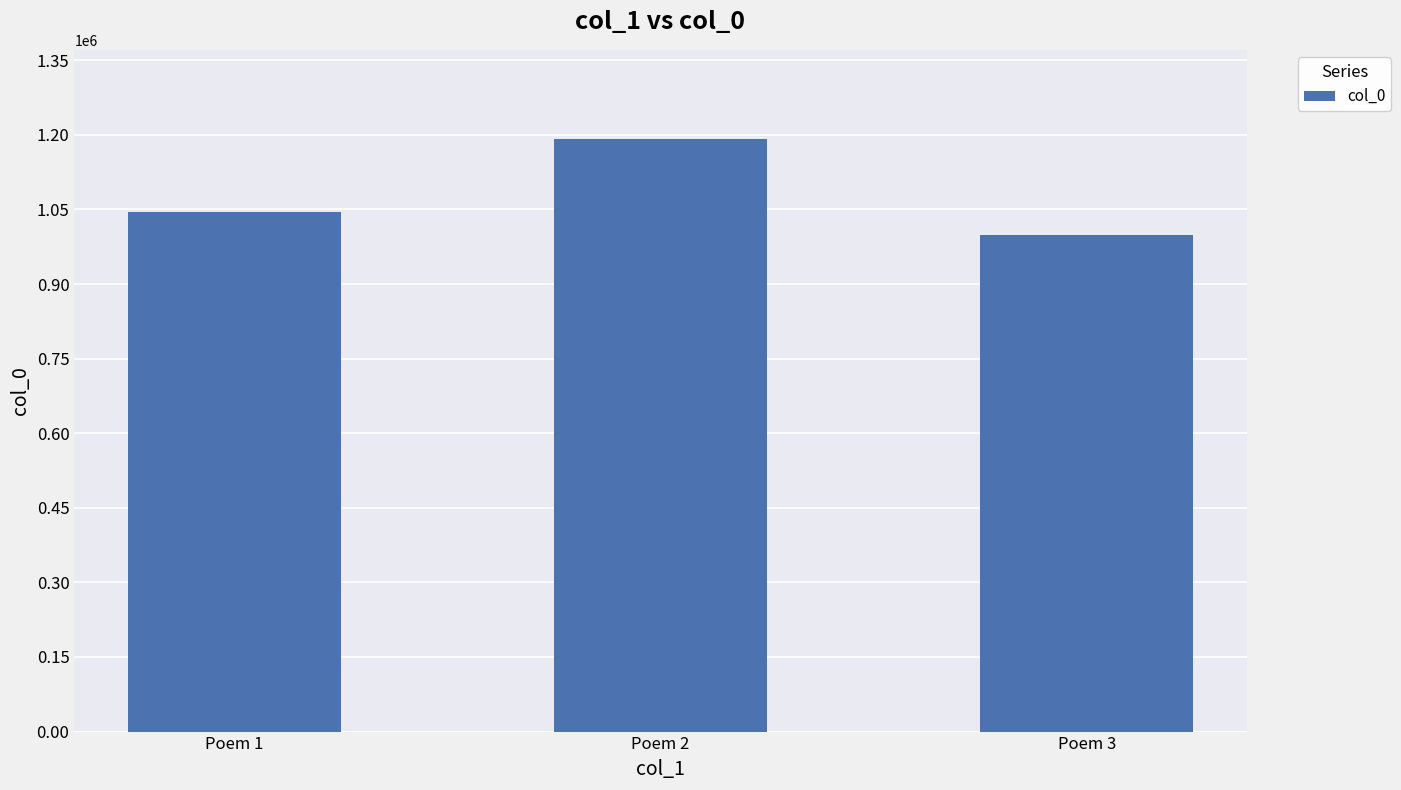

True or false: the data shows 1192177 at Poem 2.

True